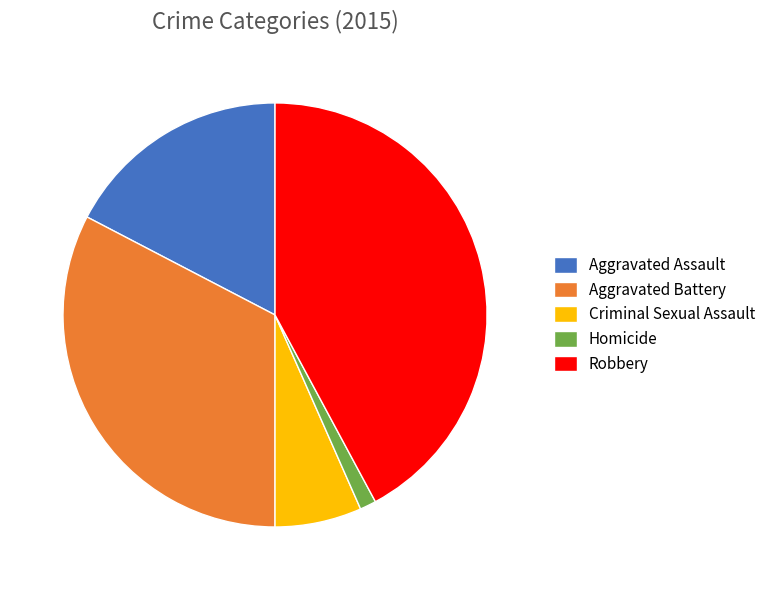

What is the smallest slice in the pie chart?

Homicide